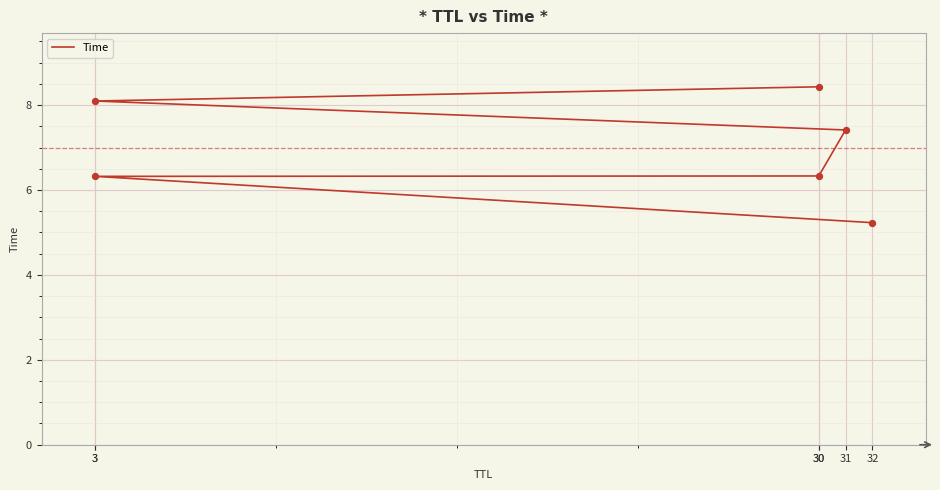

What is the ratio of the value at 31 to the value at 3?

1.2